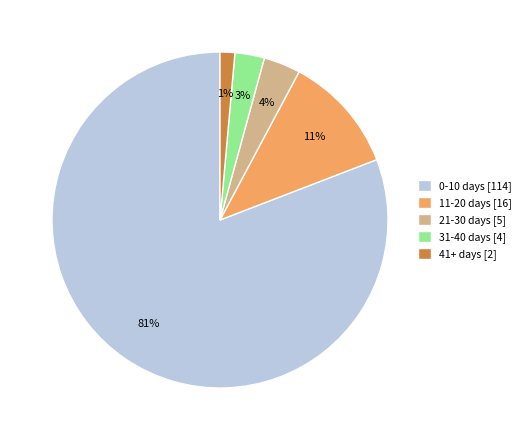

How many slices are in this pie chart?

5